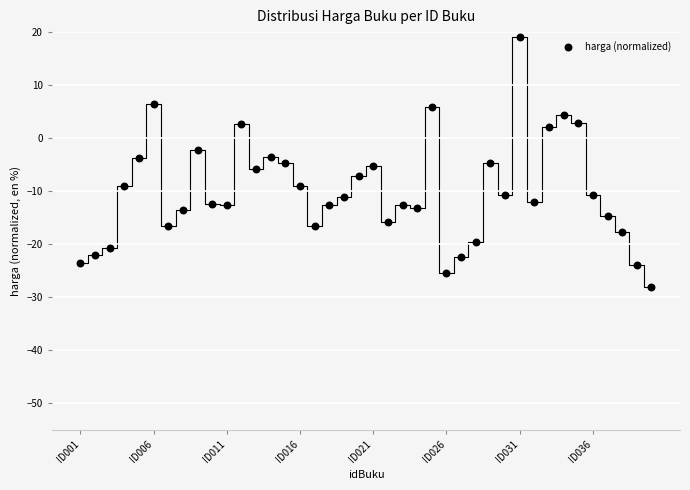

What is the range of Y values (max minus min)?

47.2